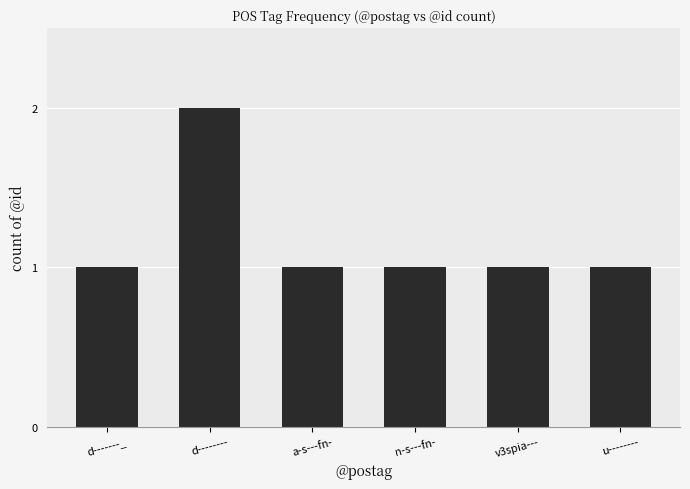

Is it true that the value at n-s---fn- is 1?

True